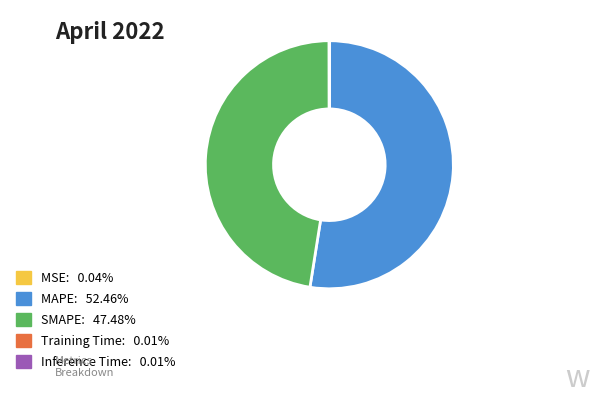

Does any single category account for the majority?

Yes